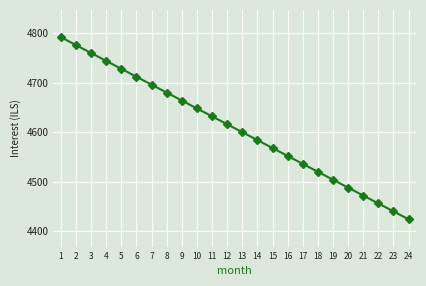

Rank the categories by value from lowest to highest.

24, 23, 22, 21, 20, 19, 18, 17, 16, 15, 14, 13, 12, 11, 10, 9, 8, 7, 6, 5, 4, 3, 2, 1